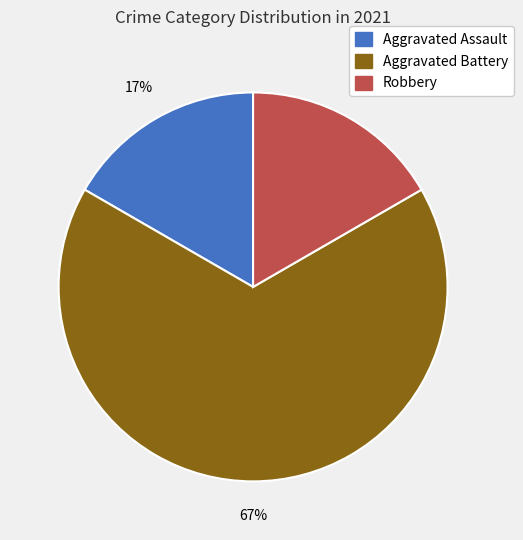

Is there a majority slice in this chart?

Yes